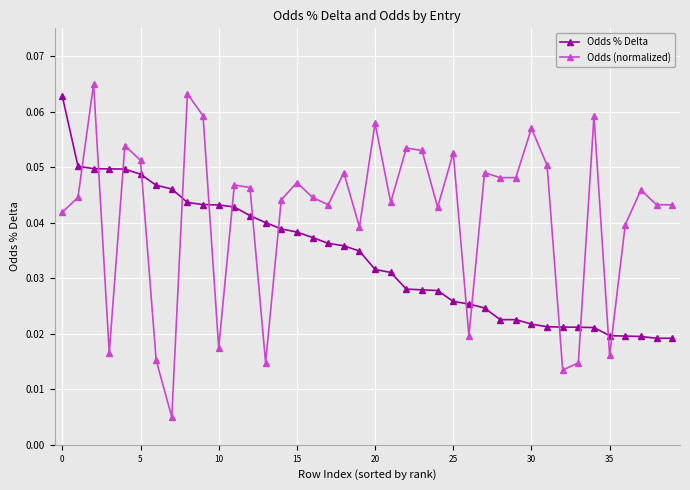

True or false: Odds (normalized) has more than 1 points higher than both neighbors.

True